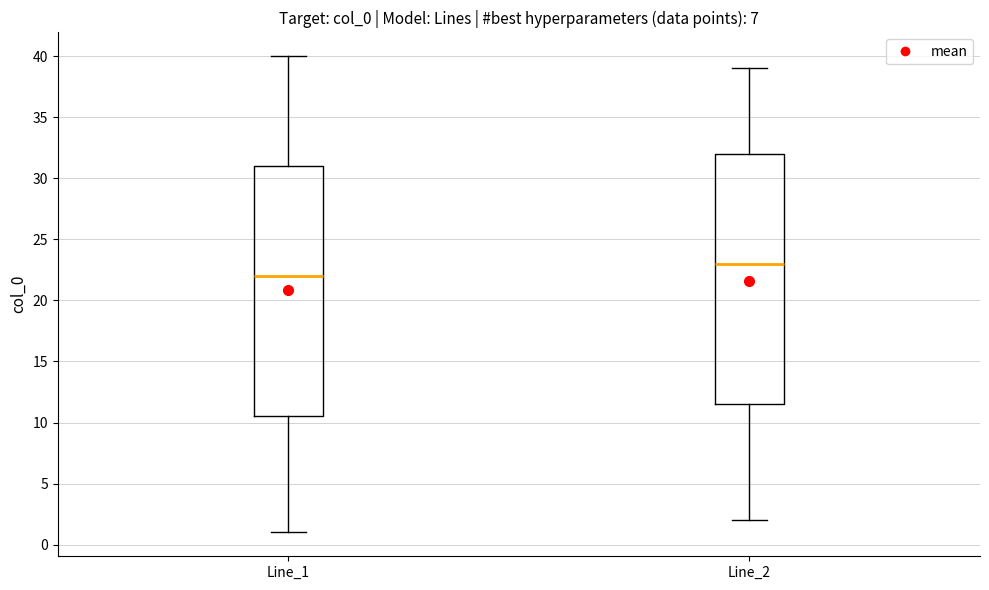

Reading left to right, transcribe this box plot: for each box, give where its median line is, the range the box spans, and where its two whiskers end, as read against the y-axis. The values are not printed on the chart, so give them approximately, as read against the axis.

Line_1: median 22.0, box 10.5 to 31.0, whiskers 1.0 to 40.0
Line_2: median 23.0, box 11.5 to 32.0, whiskers 2.0 to 39.0